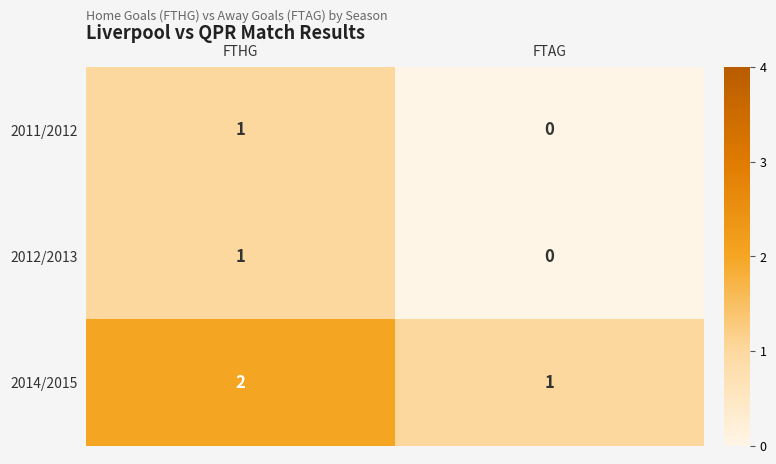

What is the total value across all series at FTHG?

4